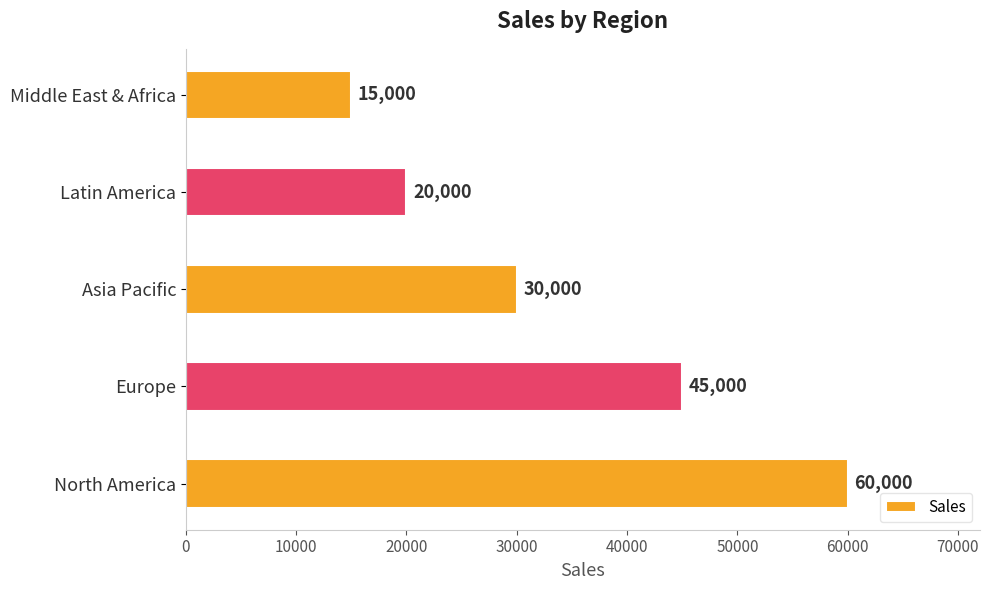

Rank the categories by value from highest to lowest.

North America, Europe, Asia Pacific, Latin America, Middle East & Africa